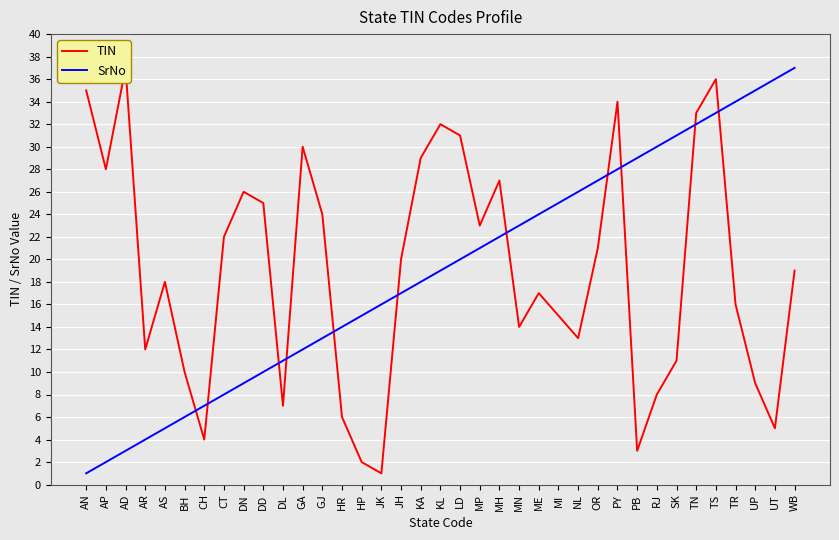

Where do TIN and SrNo first cross each other?

BH and CH